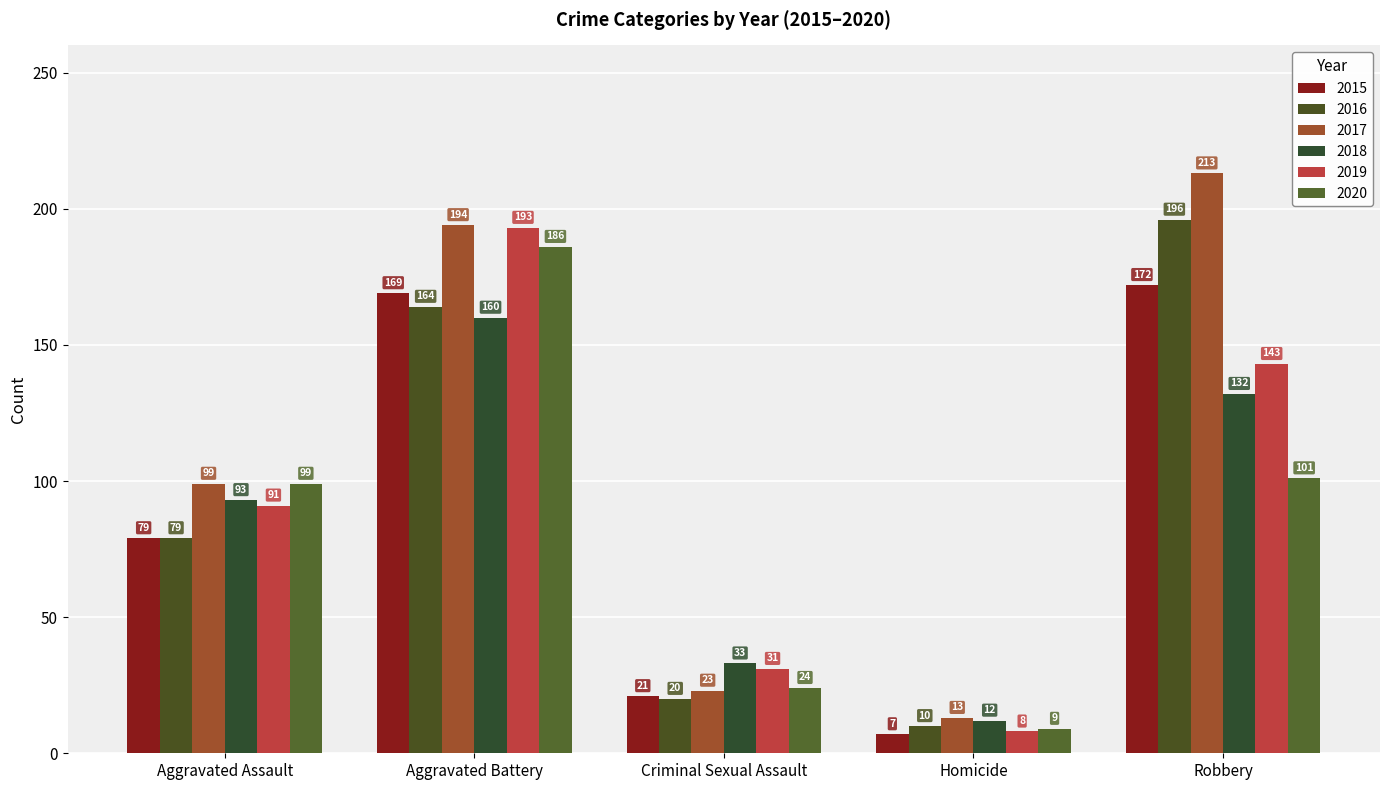

What is the maximum value shown in the chart?

213